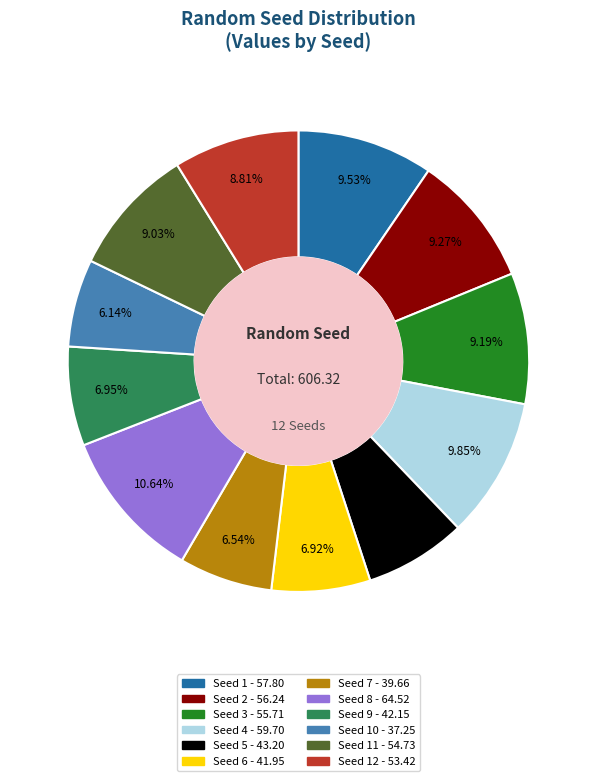

Does any single category account for the majority?

No